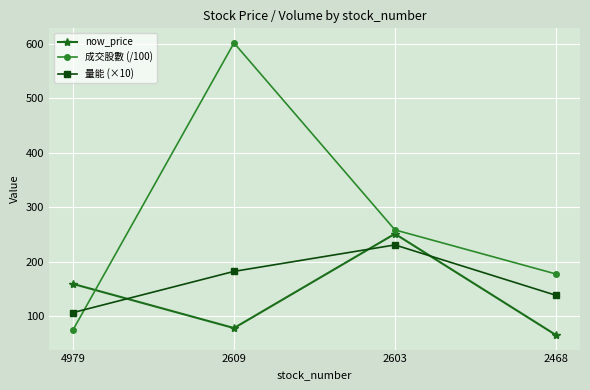

The value of 成交股數 (/100) at 4979 is 75.3. True or false?

True